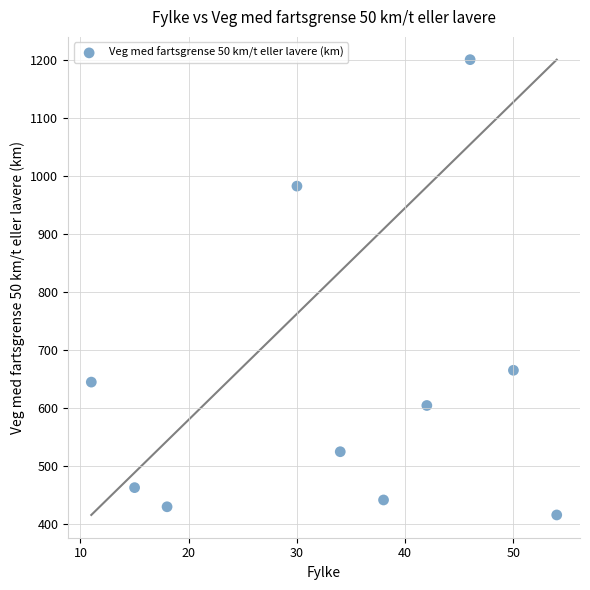

What Y value in the scatter plot is closest to 807?

664.5